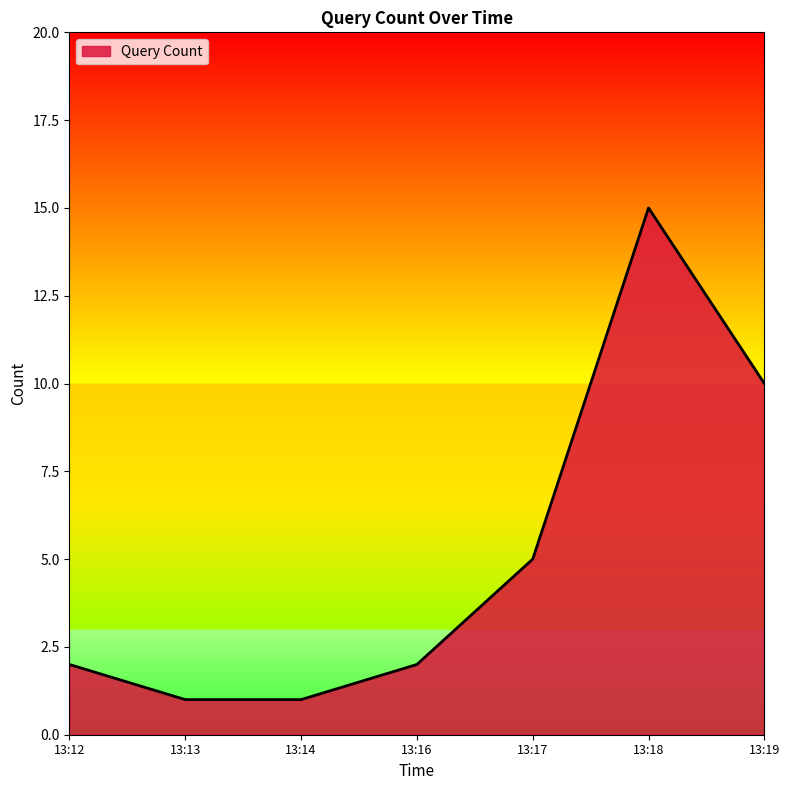

True or false: the data has more than 2 interior local peaks.

False